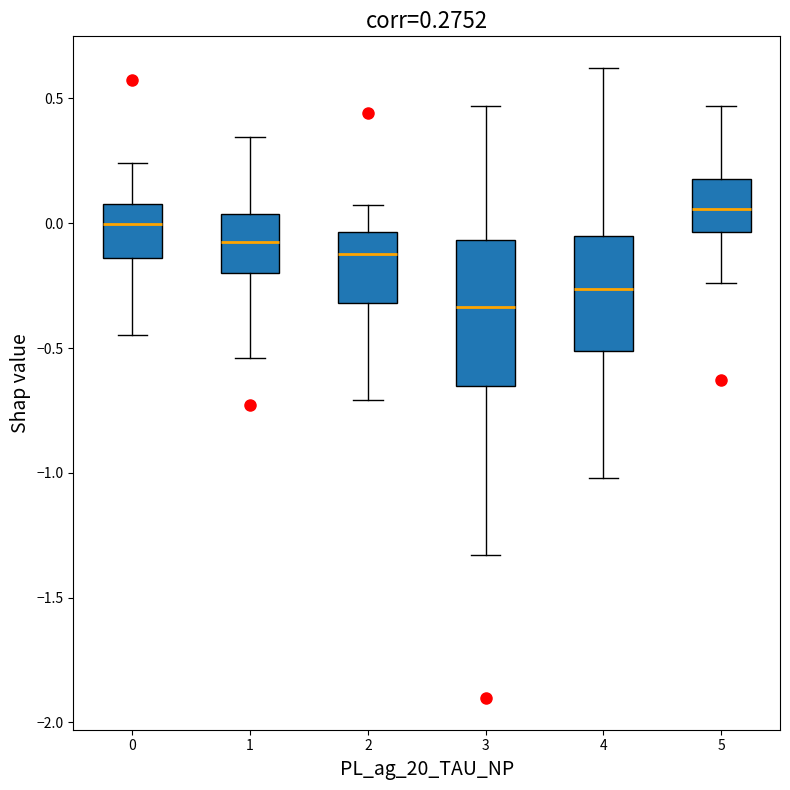

Which box has the highest median line?

5